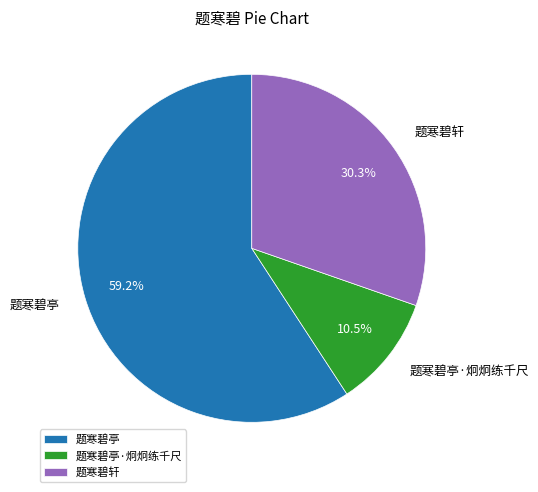

Rank the categories by value from highest to lowest.

题寒碧亭, 题寒碧轩, 题寒碧亭·炯炯练千尺